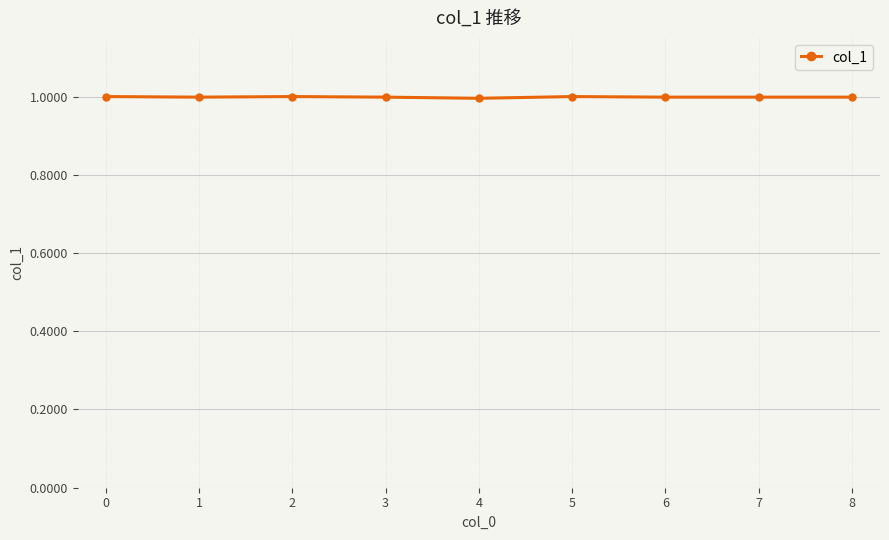

Is it true that the value at 6 is 1.4?

False